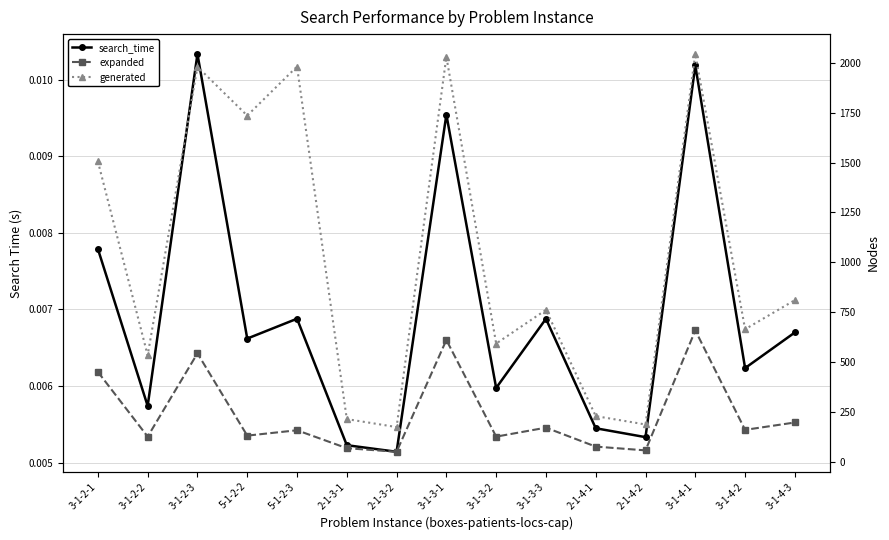

In expanded, how many points are lower than both neighbors (excluding endpoints)?

6